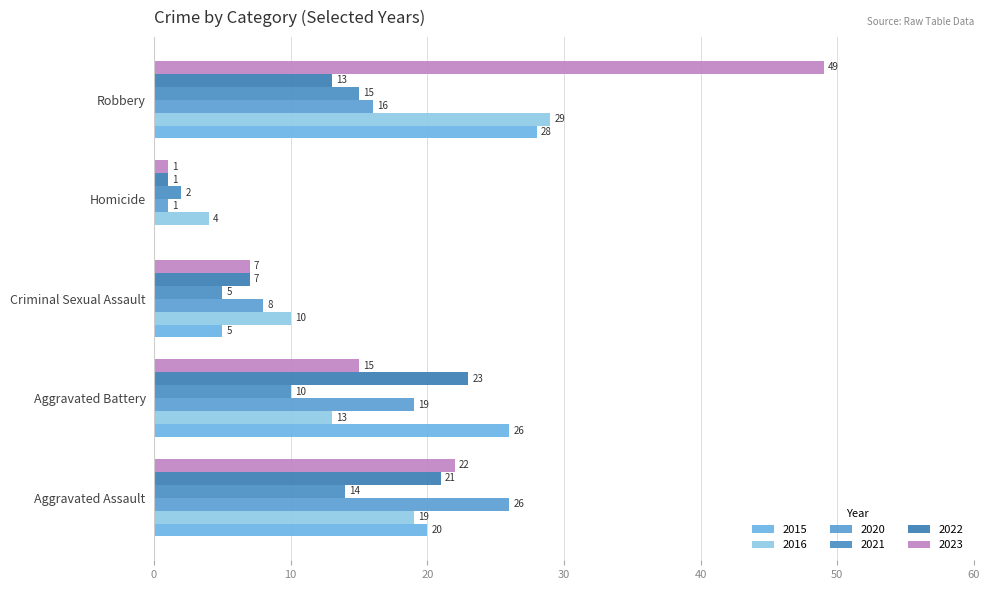

What is the maximum value for 2021?

15